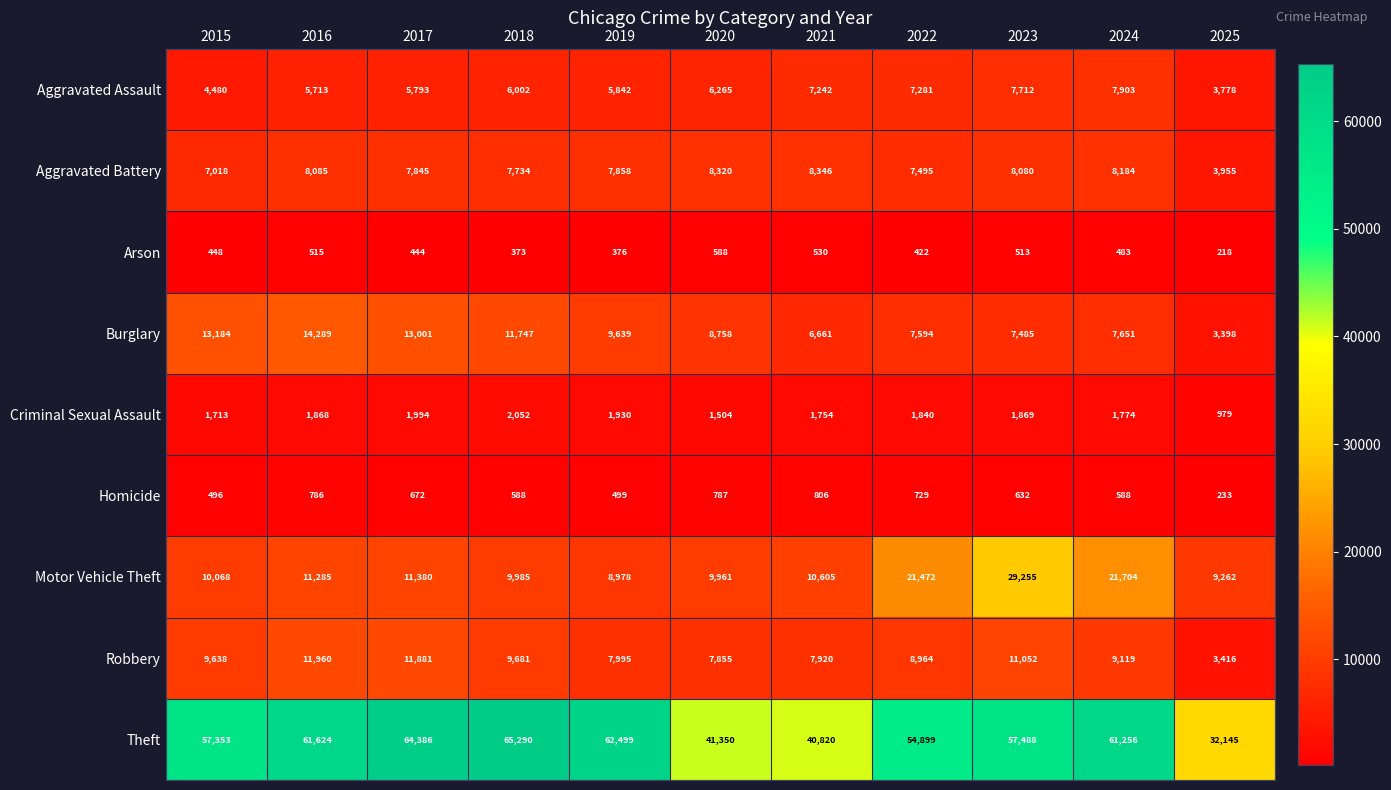

At which label does Theft reach its peak?

2018